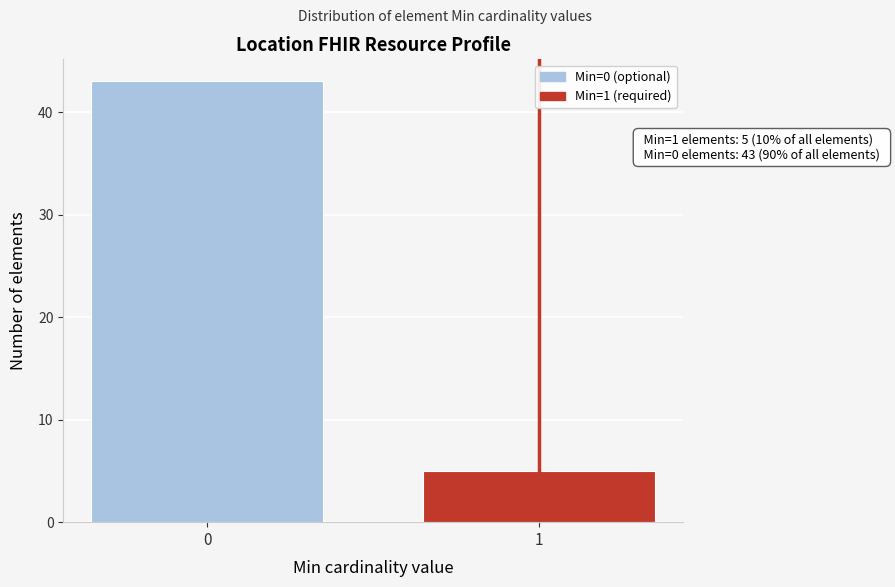

Reading right to left, list all the values displayed in this chart.

1=5	0=43